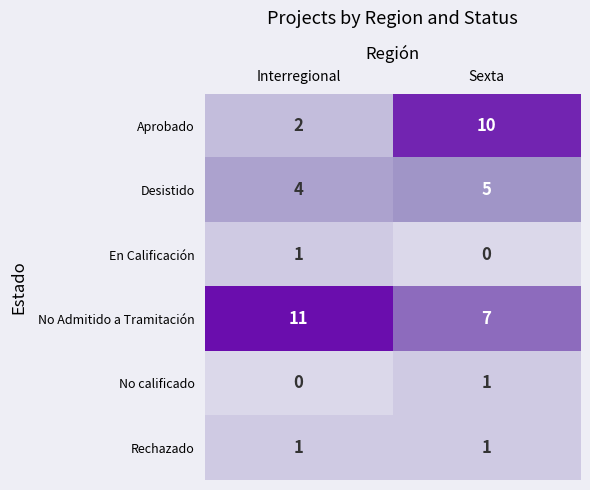

Where is Desistido nearest to the value 4?

Interregional